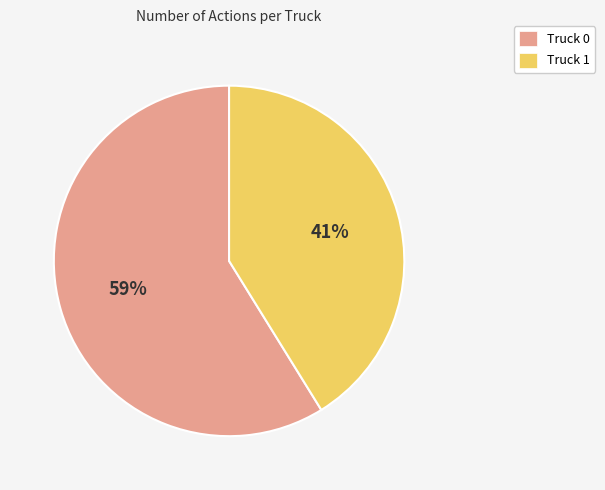

Is there a majority slice in this chart?

Yes